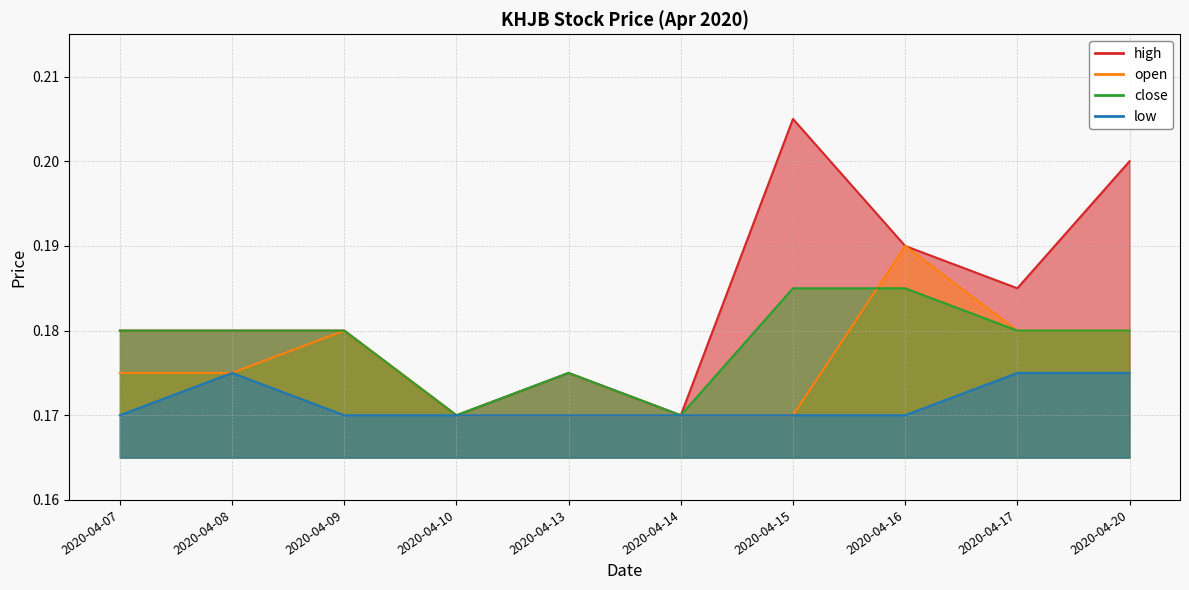

What is the sum of the high values at 2020-04-13 and 2020-04-07?

0.4